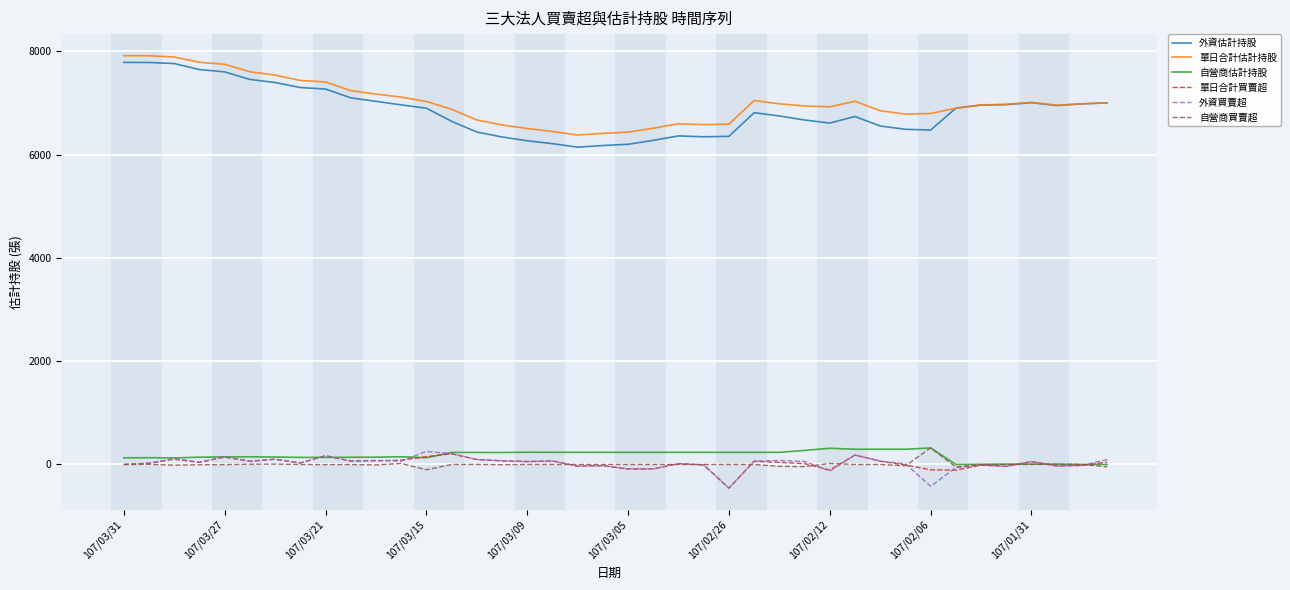

What is the minimum value for 單日合計買賣超?

-458